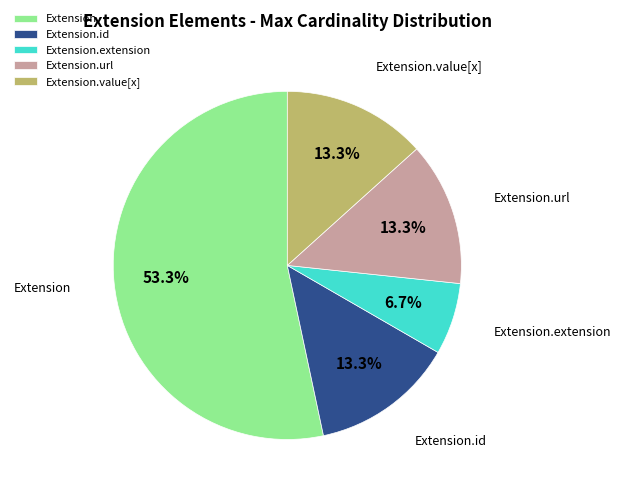

To the nearest percent, what portion does Extension.url represent?

13%